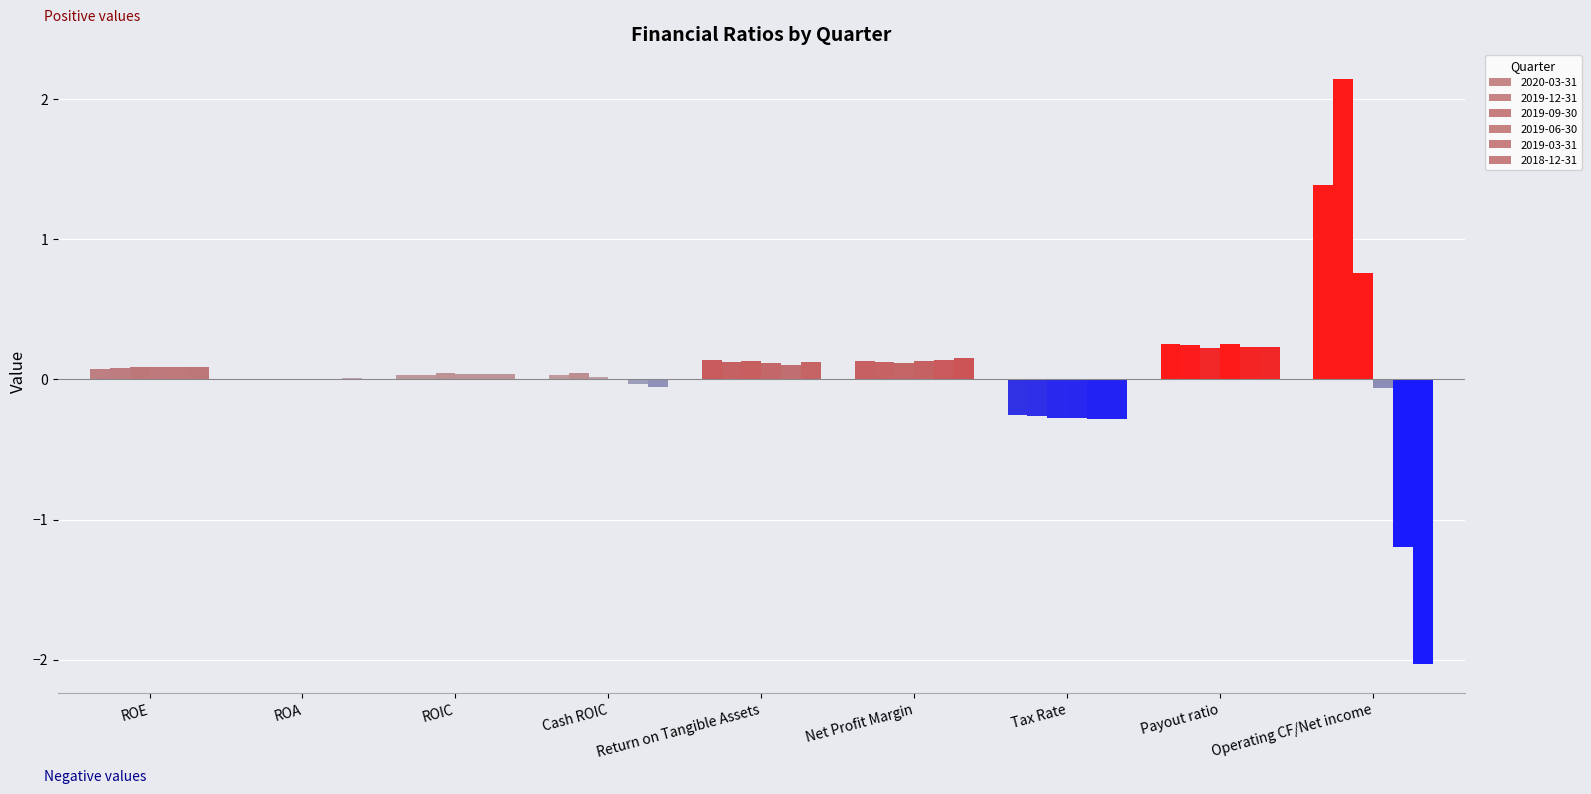

Between Cash ROIC and Operating CF/Net income, which series saw the biggest shift?

2019-12-31